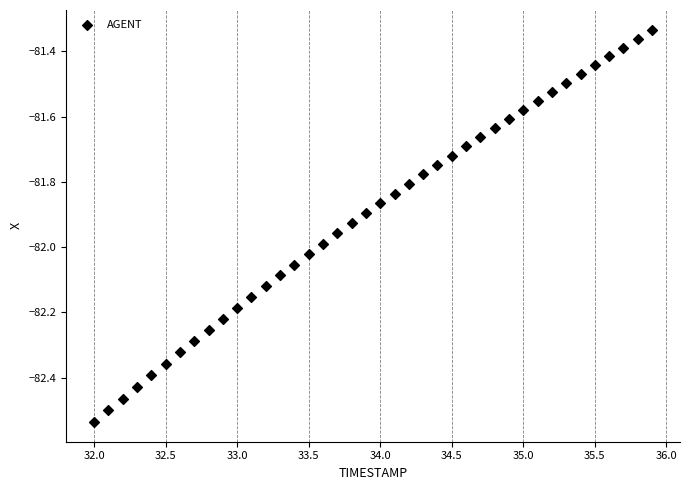

What is the range of X values (max minus min)?

3.9